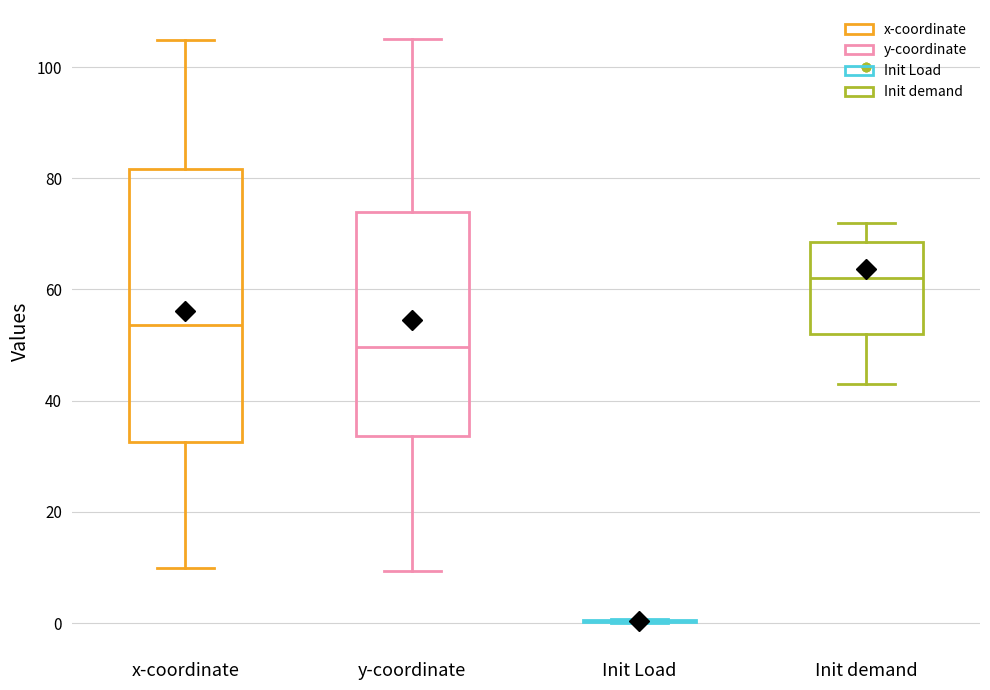

Reading left to right, transcribe this box plot: for each box, give where its median line is, the range the box spans, and where its two whiskers end, as read against the y-axis. The values are not printed on the chart, so give them approximately, as read against the axis.

x-coordinate: median 54, box 32 to 82, whiskers 10 to 104
y-coordinate: median 50, box 34 to 74, whiskers 10 to 106
Init Load: box collapsed to a line at 0, whiskers 0 to 0
Init demand: median 62, box 52 to 68, whiskers 44 to 72